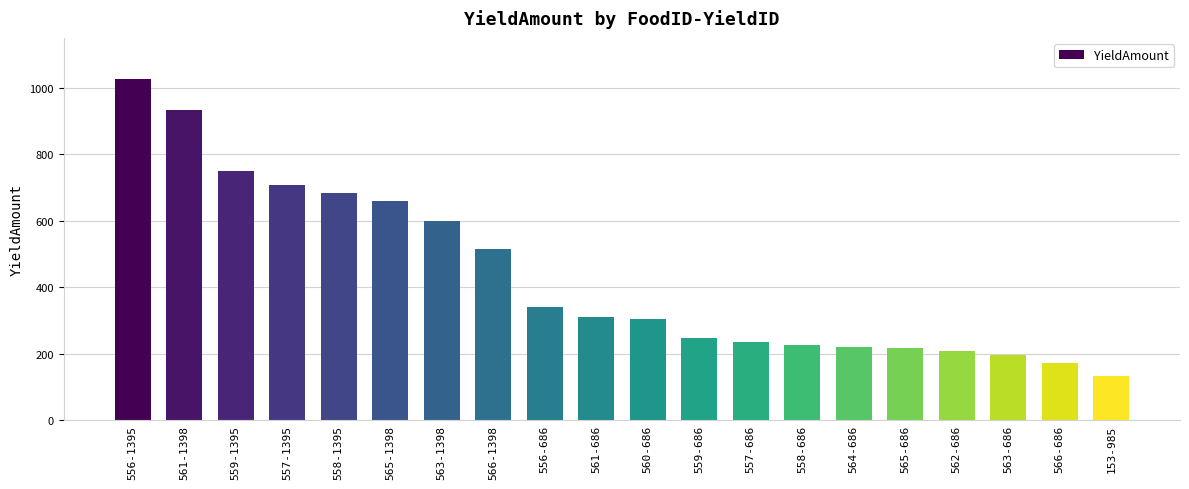

What is the difference between the maximum and minimum values?

894